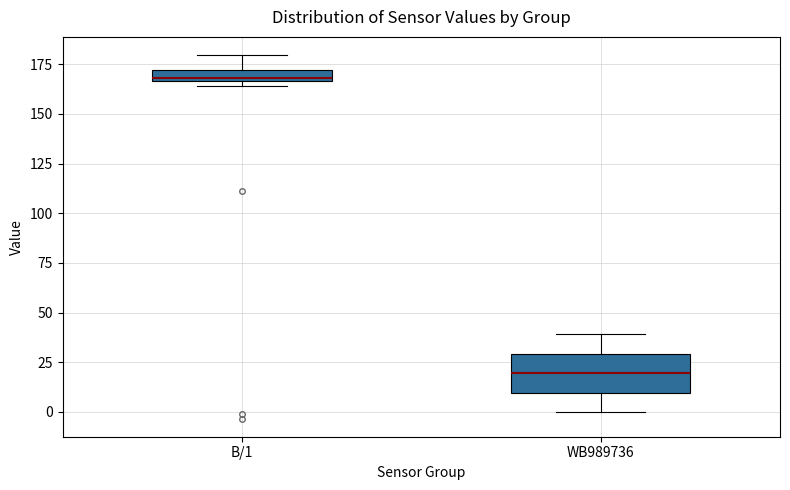

Where does the upper whisker of the box for WB989736 end on the y-axis? The values are not printed on the chart, so give them approximately, as read against the axis.

40